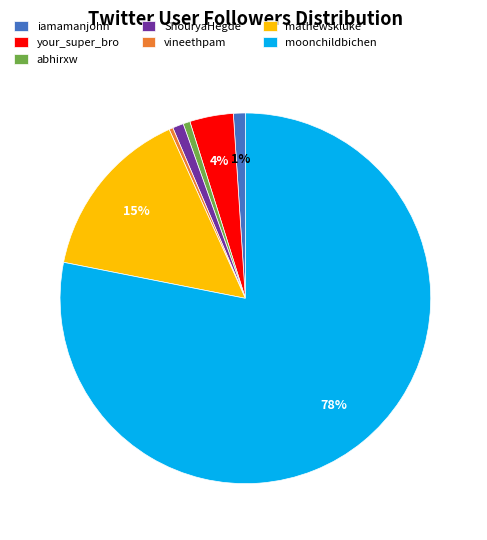

Which slice is the largest?

moonchildbichen